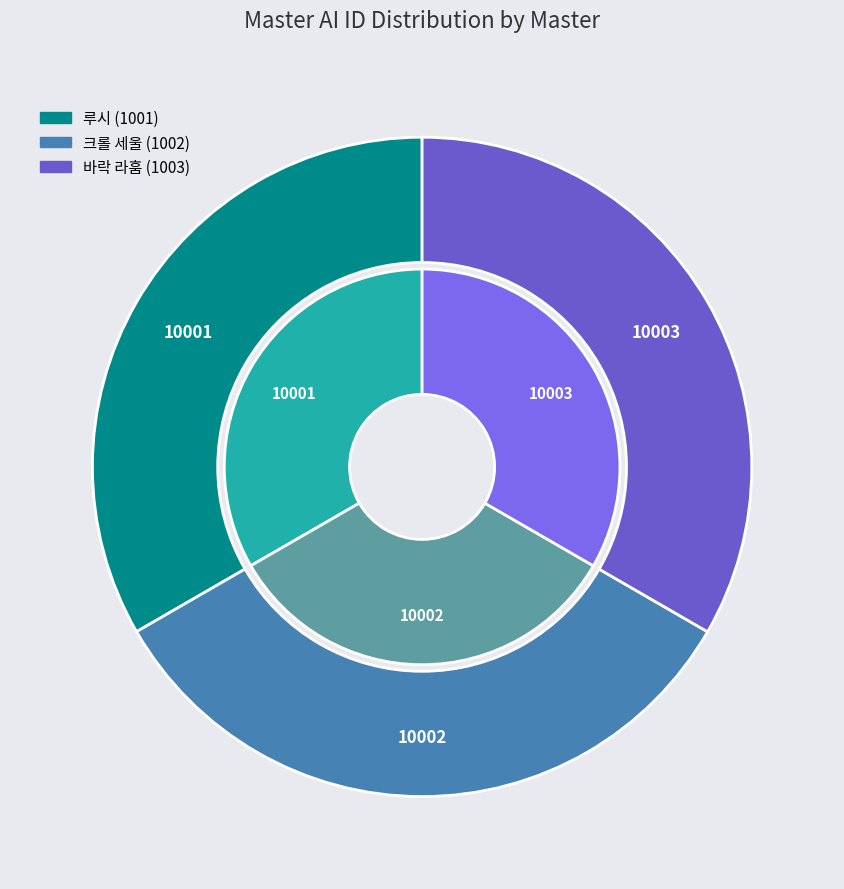

What portion of the pie excludes 크롤 세울 (1002)?

66.7%